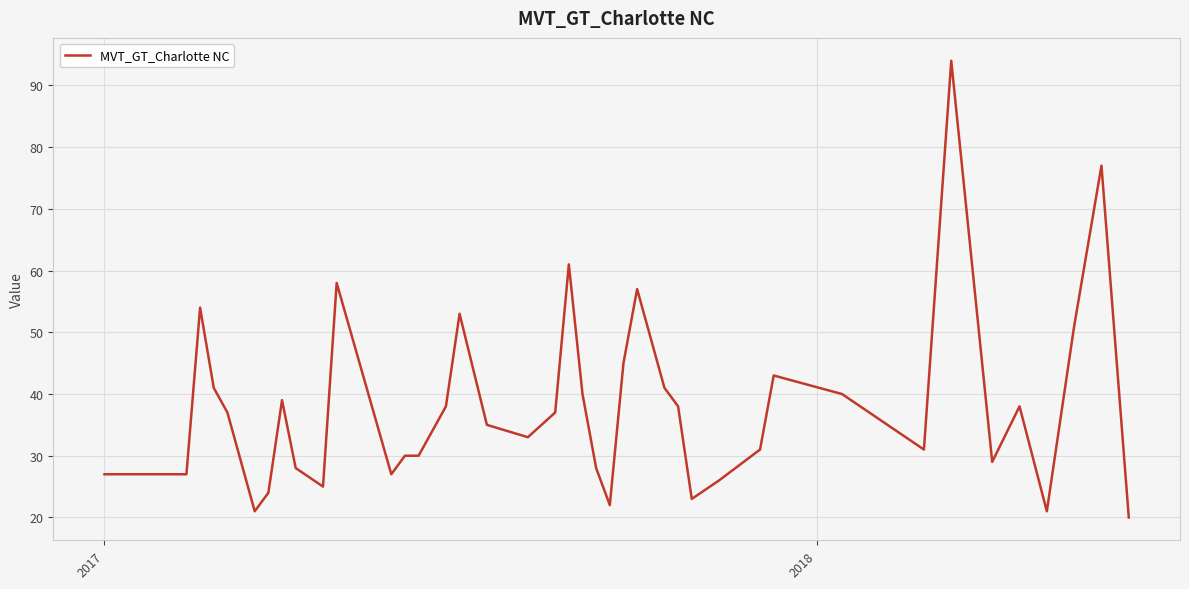

What is the average value?

38